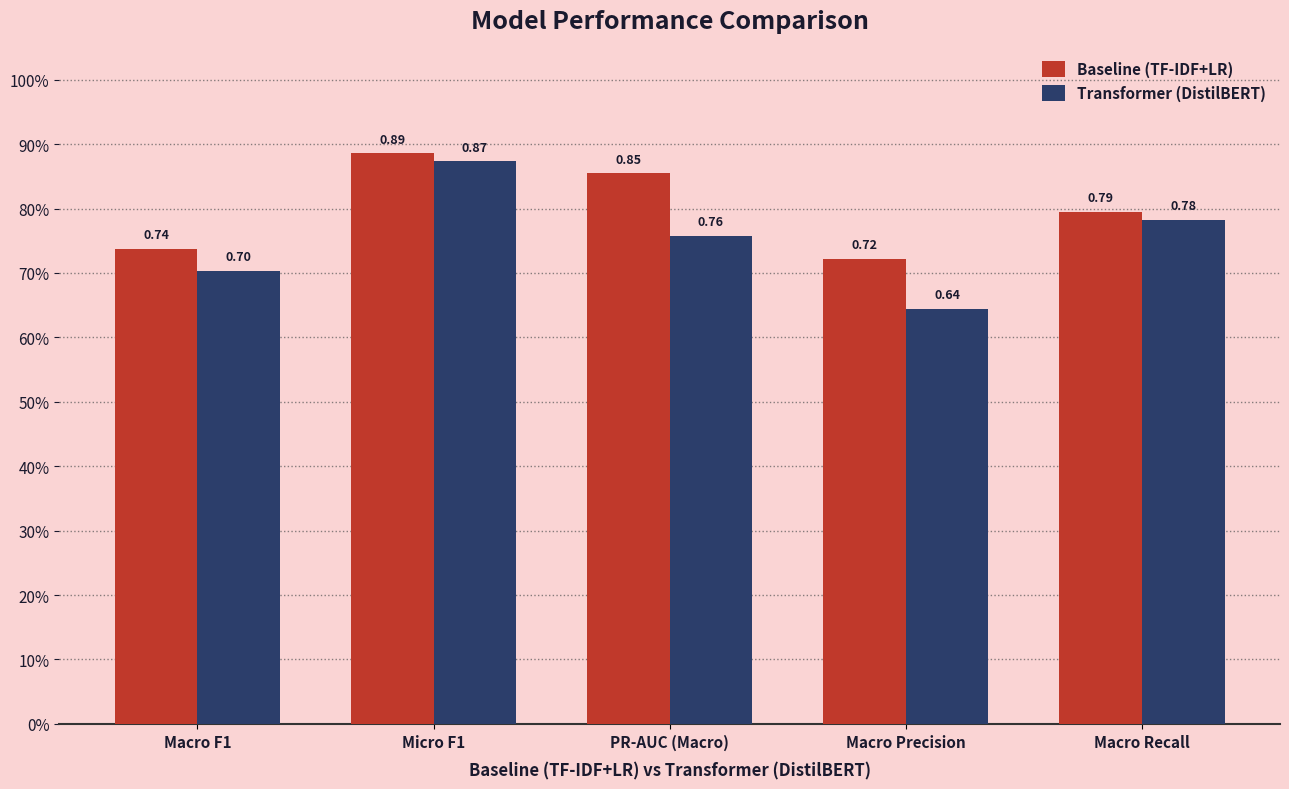

Is the value of Baseline (TF-IDF+LR) at PR-AUC (Macro) greater than the value of Transformer (DistilBERT) at PR-AUC (Macro)?

Yes